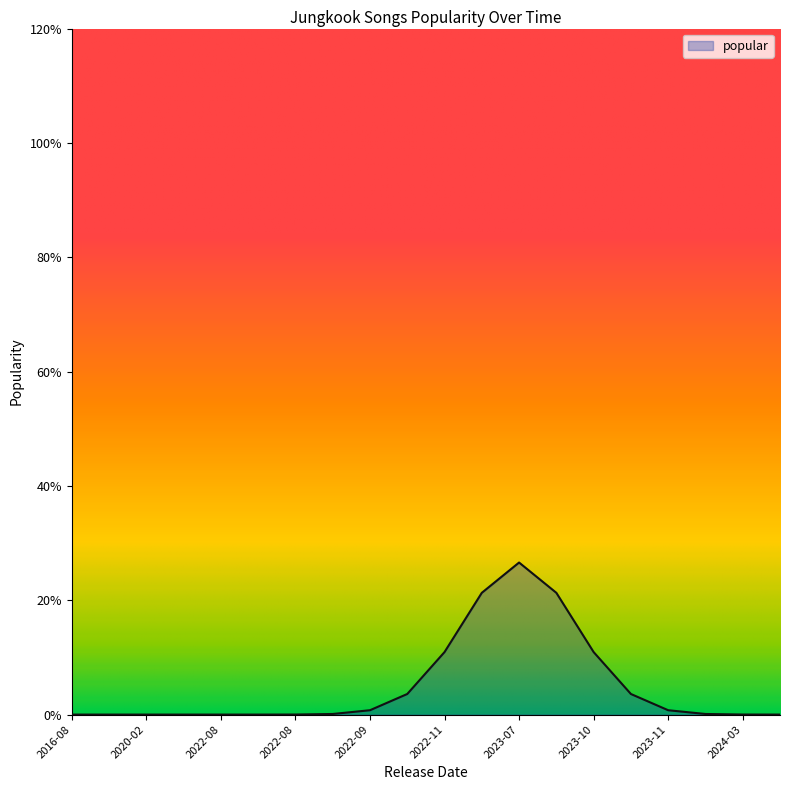

Reading left to right, list all the values displayed in this chart.

2016-08=0	2018-08=0	2020-02=0	2022-06=0	2022-08=0	2022-08=0	2022-08=0	2022-08=0	2022-09=0	2022-09=0	2022-11=0	2022-12=0	2023-07=1	2023-09=0	2023-10=0	2023-10=0	2023-11=0	2023-11=0	2024-03=0	2024-06=0